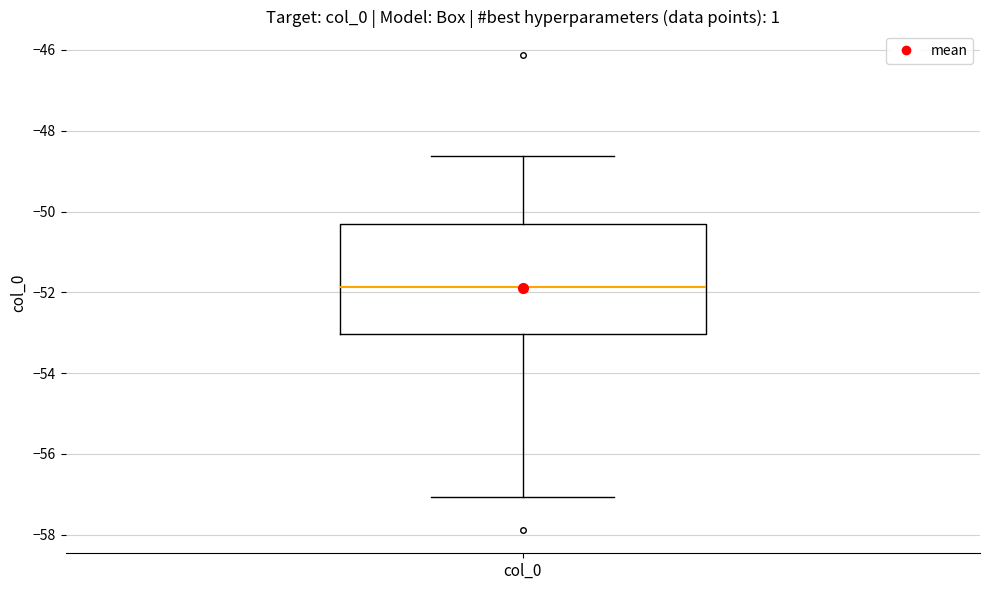

Transcribe this box plot: give where the median line is, the range the box spans, and where the two whiskers end, as read against the y-axis. The values are not printed on the chart, so give them approximately, as read against the axis.

median -51.8, box -53.0 to -50.4, whiskers -57.0 to -48.6